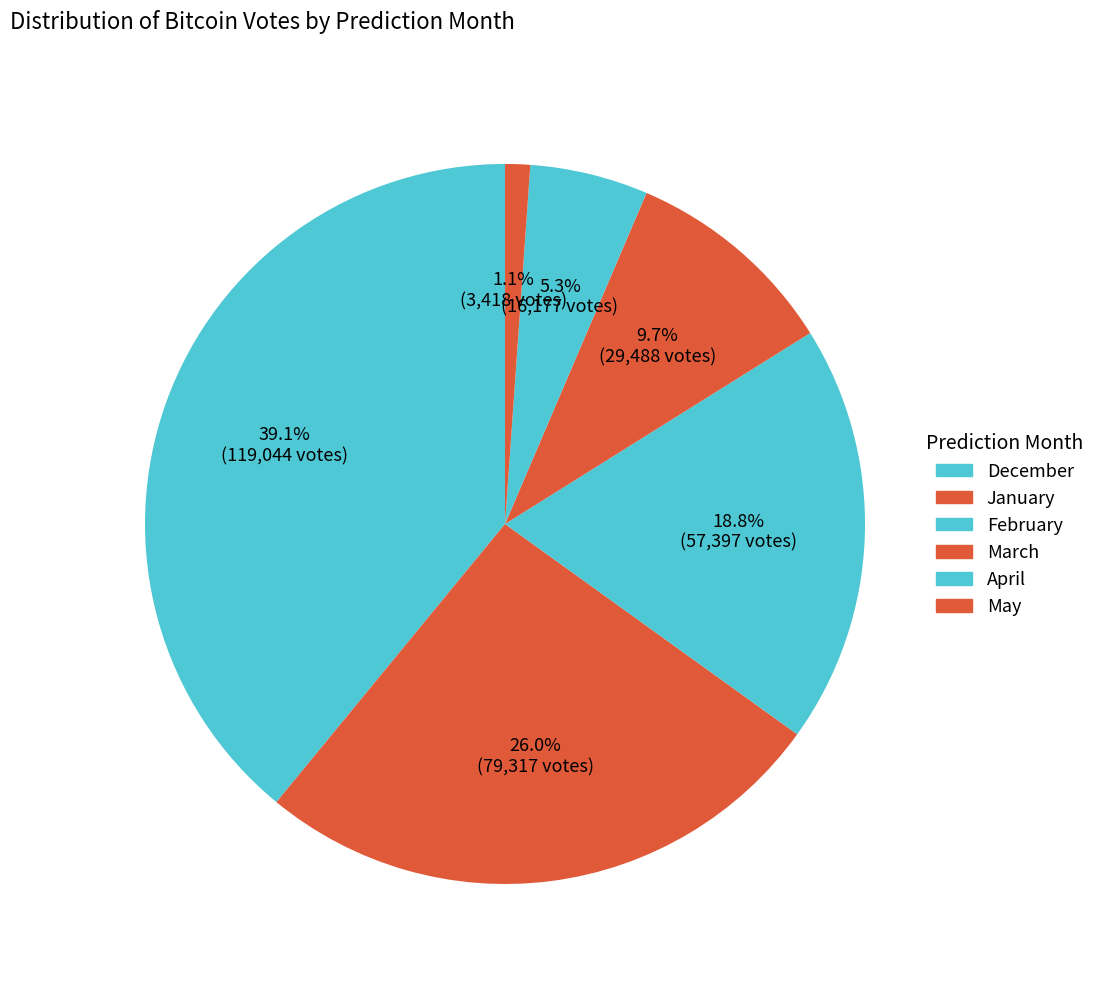

What is the largest slice in the pie chart?

December